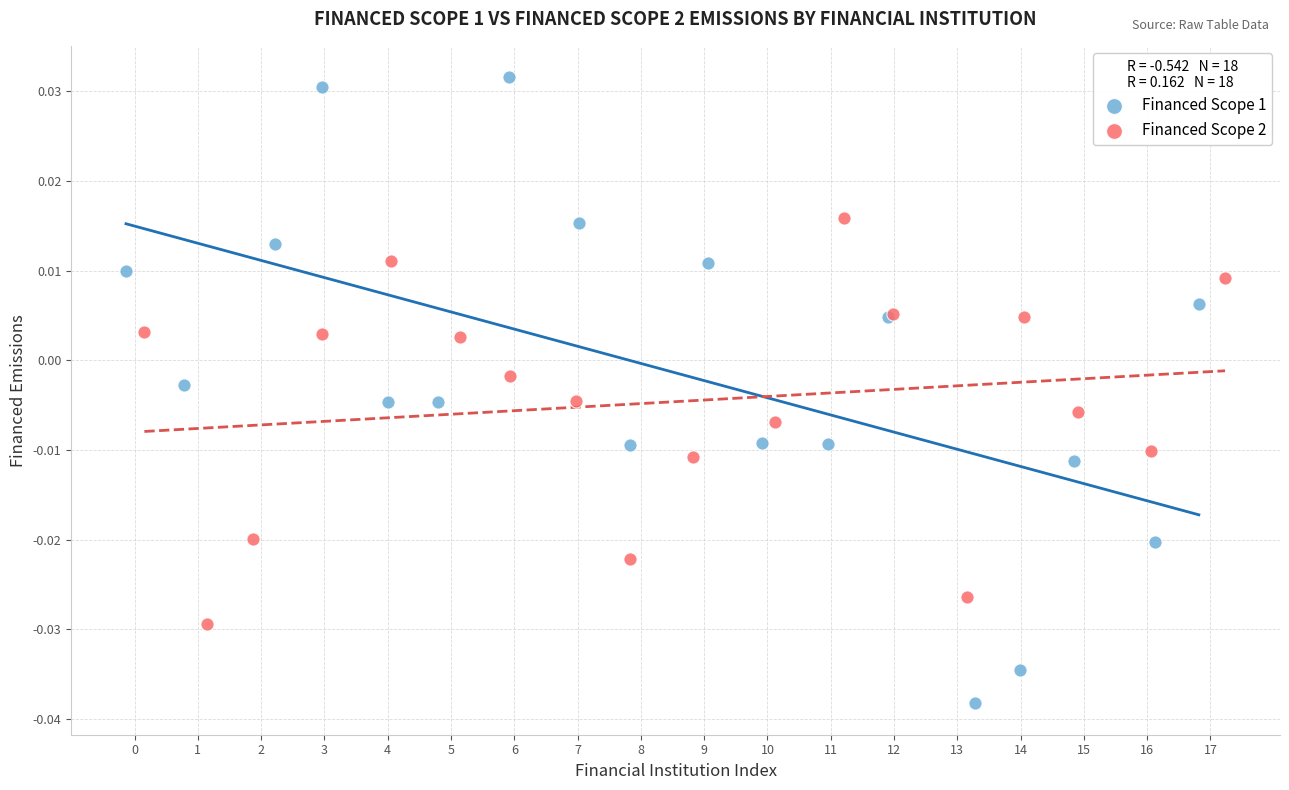

Which series reaches the minimum Y coordinate?

Financed Scope 1